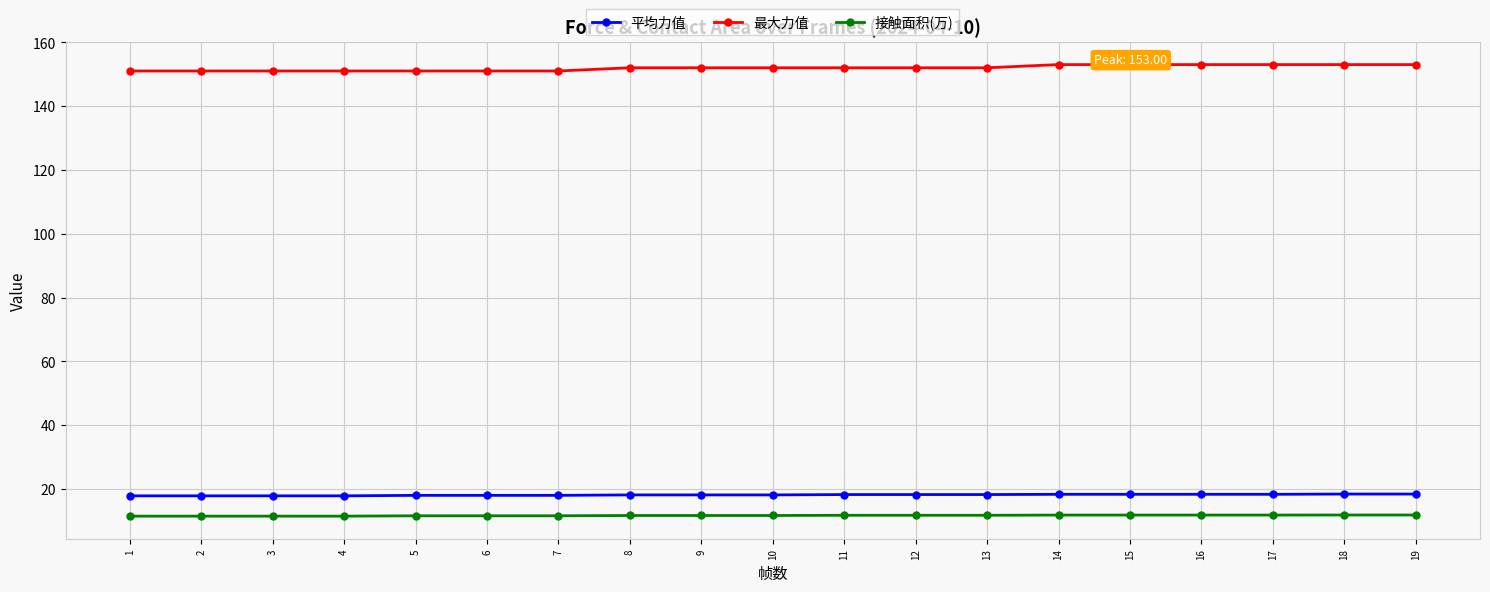

Does the chart have visible grid lines?

Yes